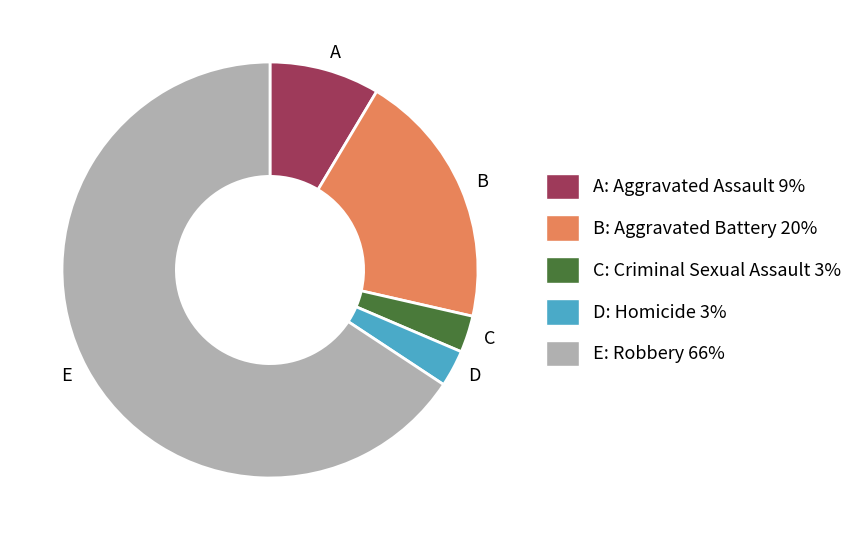

Which slice represents more than half of the pie?

E